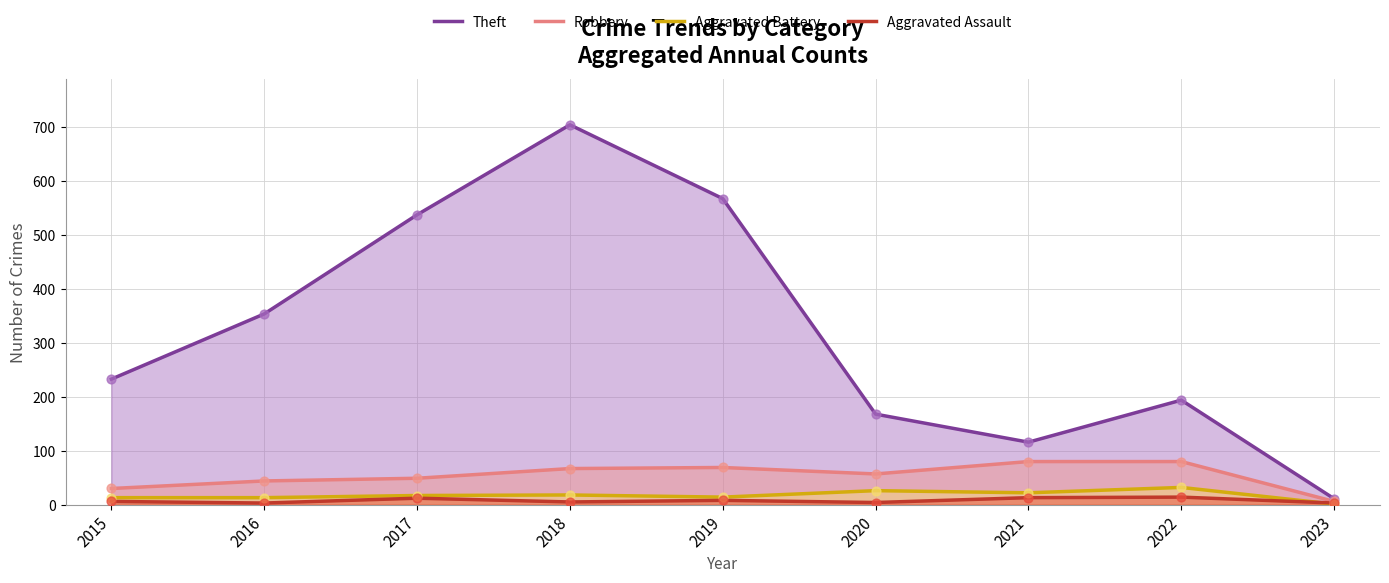

What are all the series names shown in the legend?

Theft, Robbery, Aggravated Battery, Aggravated Assault